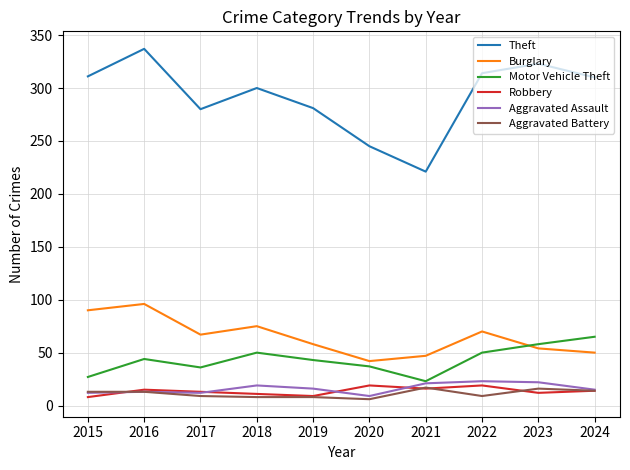

True or false: Aggravated Assault and Theft cross at least once.

False